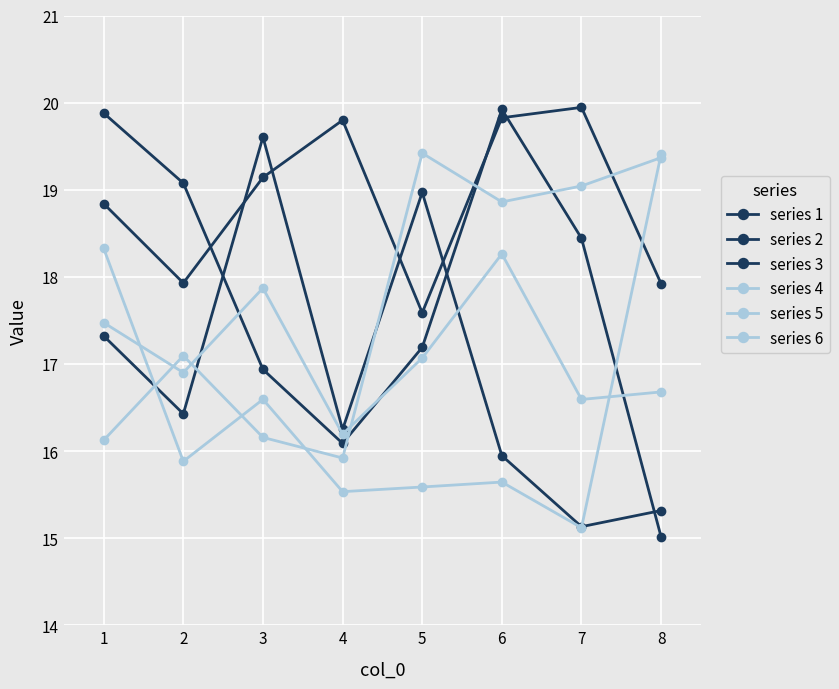

At which label is series 6 closest to 17?

2